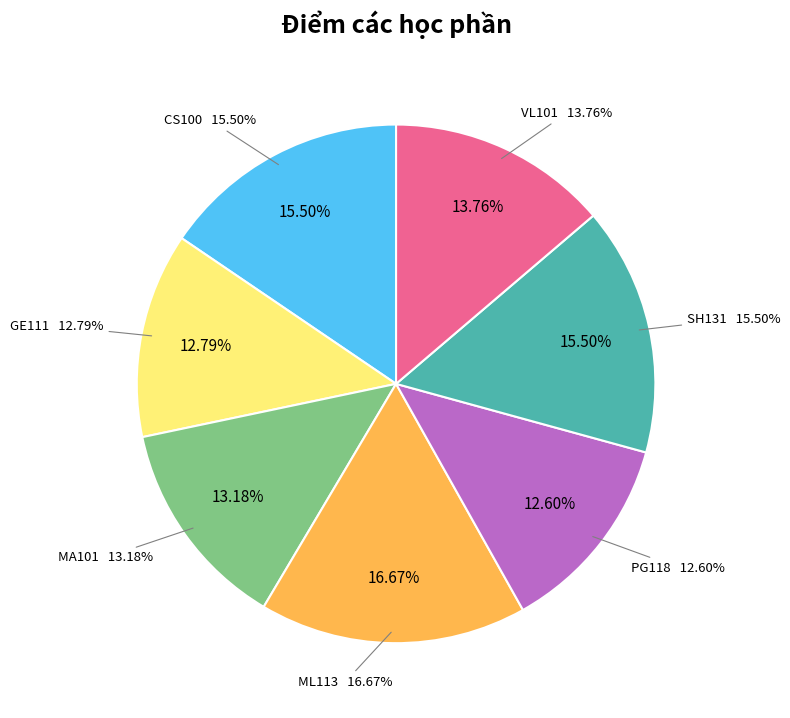

Count the number of slices in the pie.

7